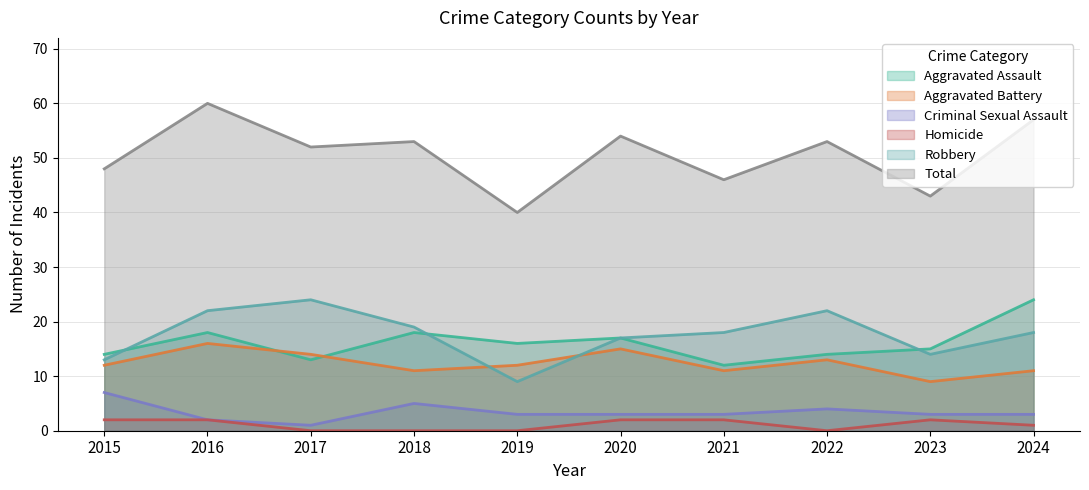

True or false: Aggravated Assault has more than 0 points higher than both neighbors.

True